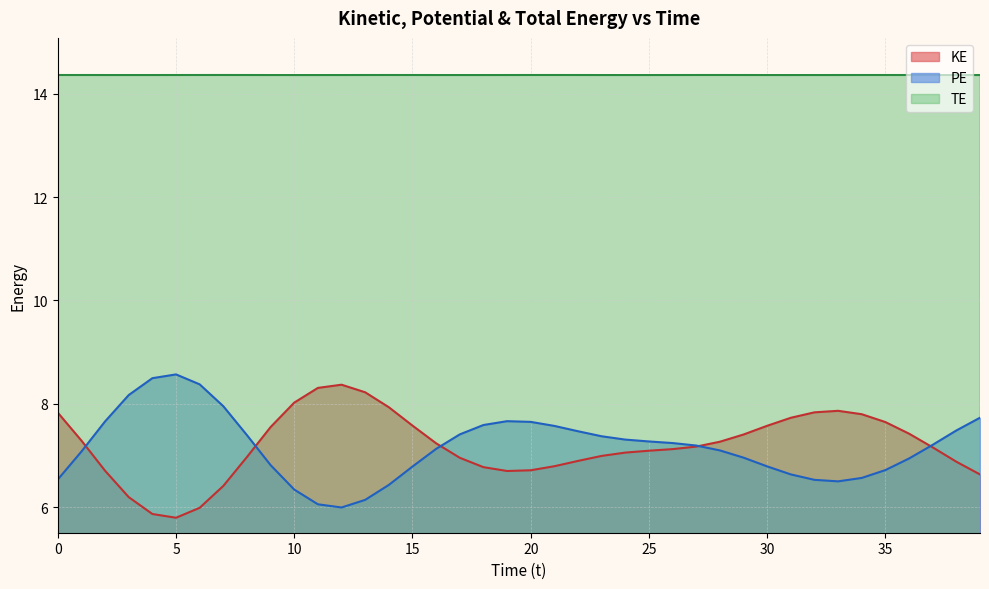

What is the value of the KE point at the 2nd from the left?

7.3